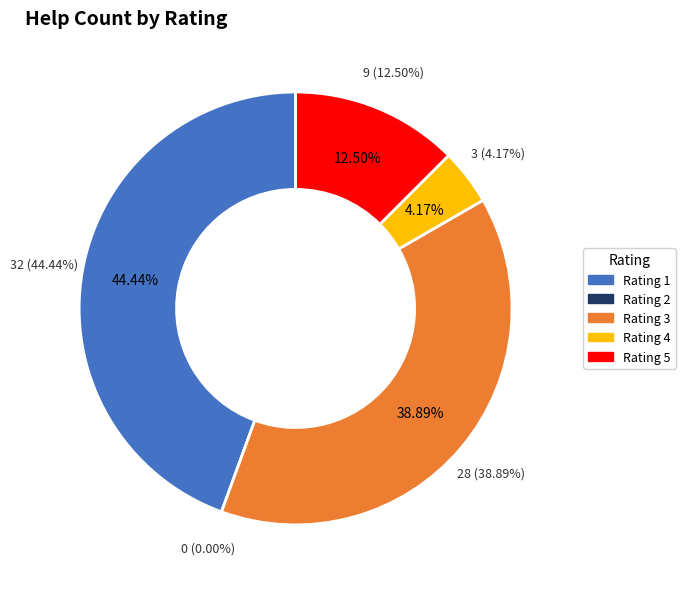

The 3 slice represents 39% of the pie. True or false?

True